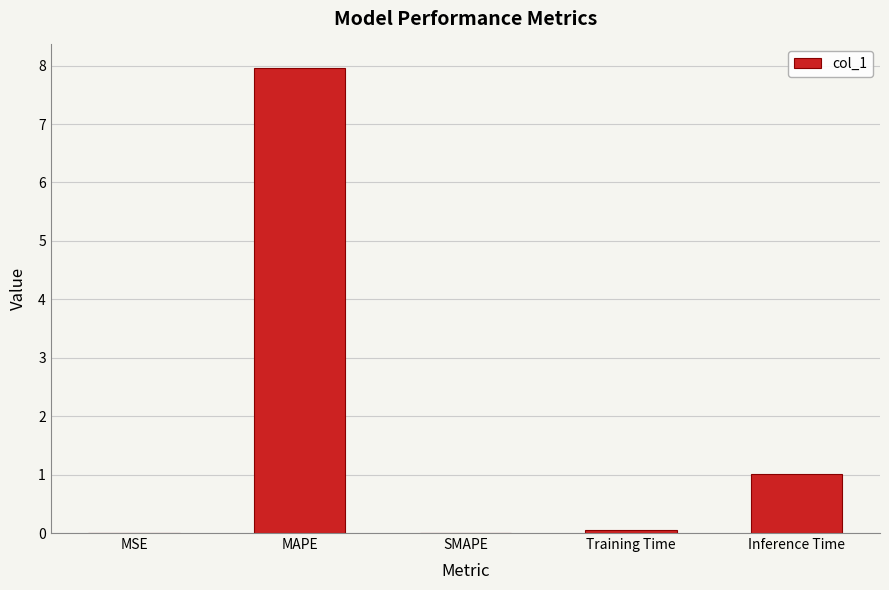

What is the sum of all values?

9.0